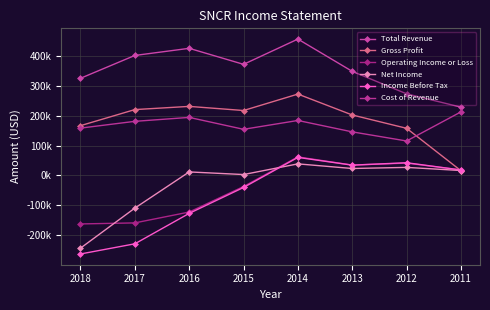

At which category is the sum across all series the highest?

2014